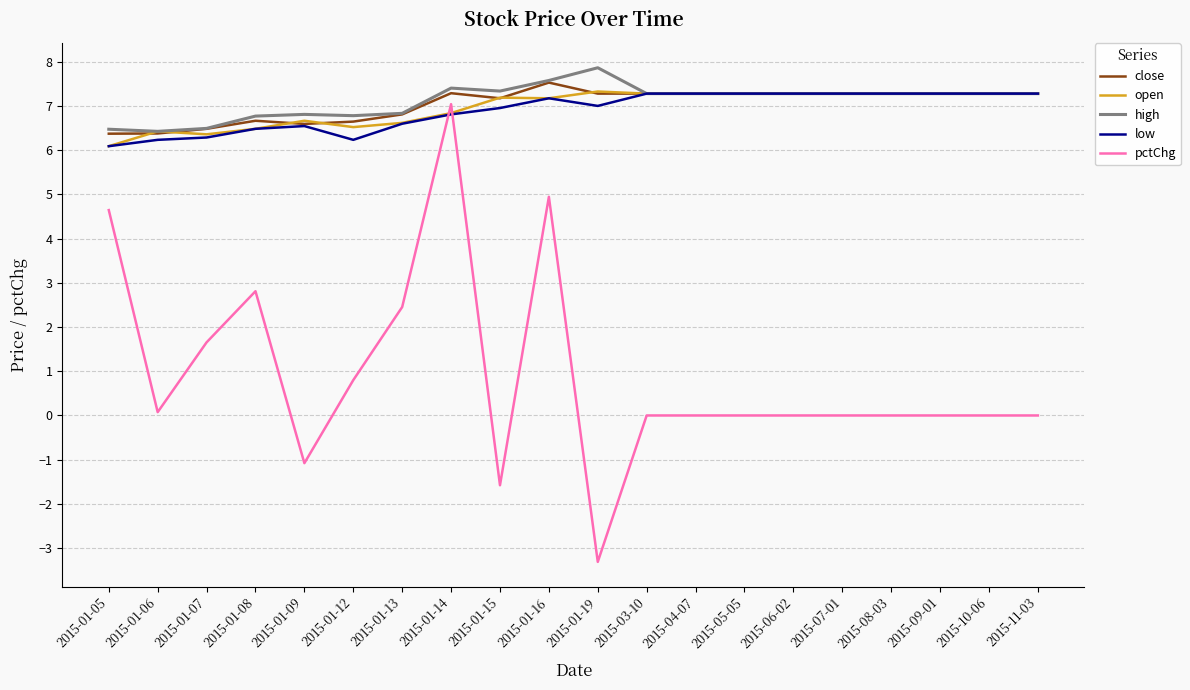

True or false: pctChg and high intersect in this chart.

False